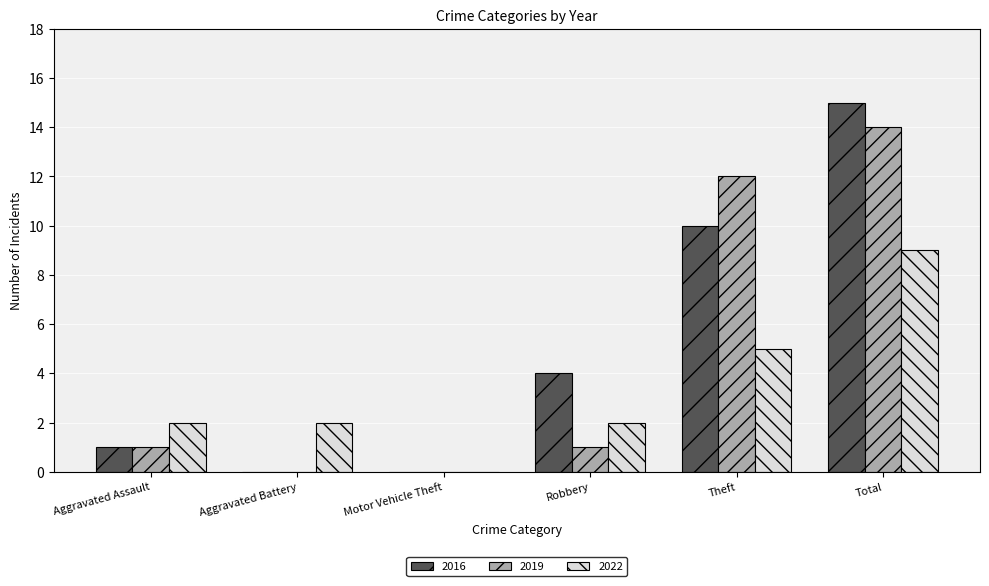

What is the sum of all 2016 values?

30